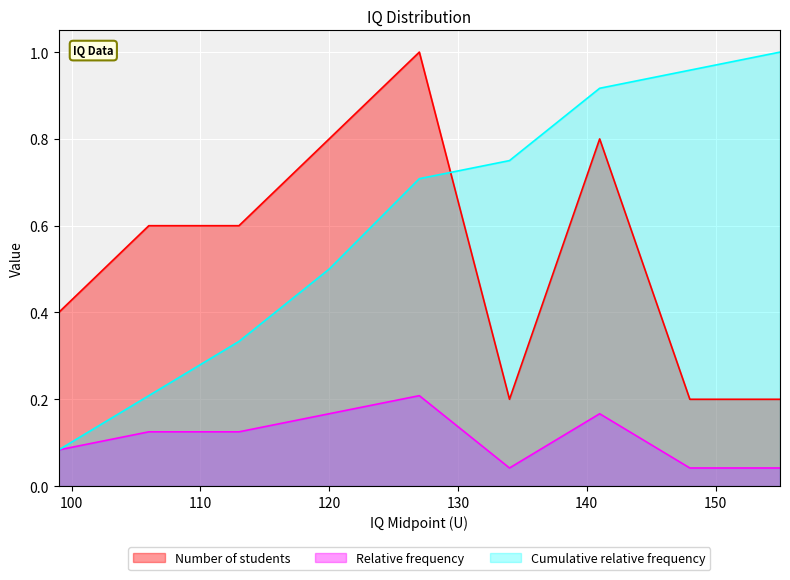

How many intersections are there between Number of students and Cumulative relative frequency?

1